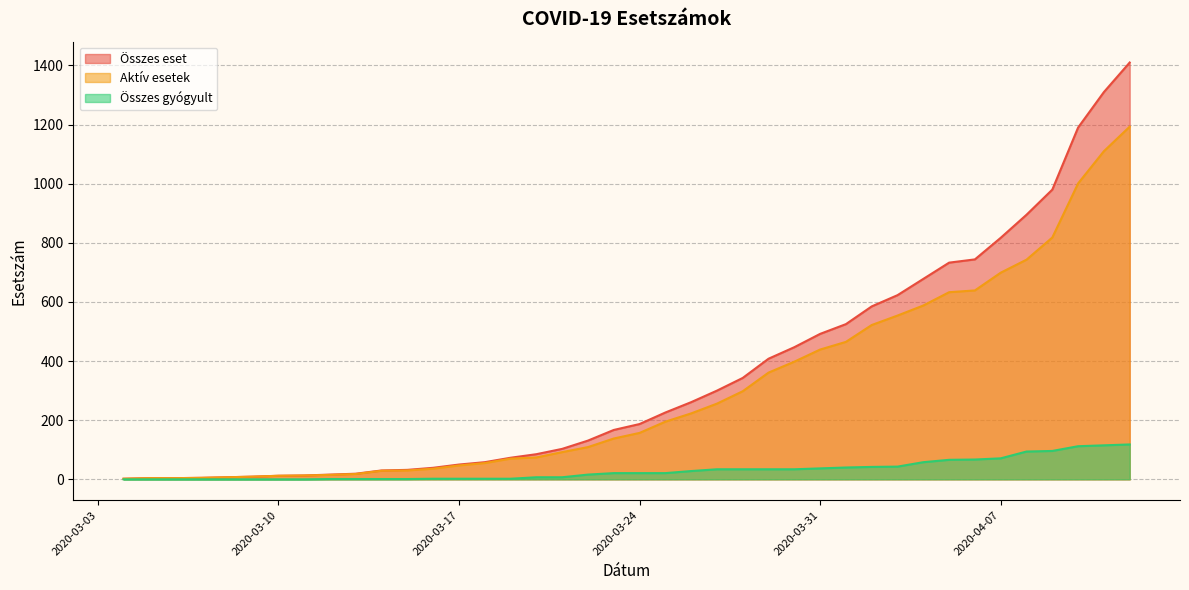

Where is Összes gyógyult nearest to the value 59?

2020-04-04